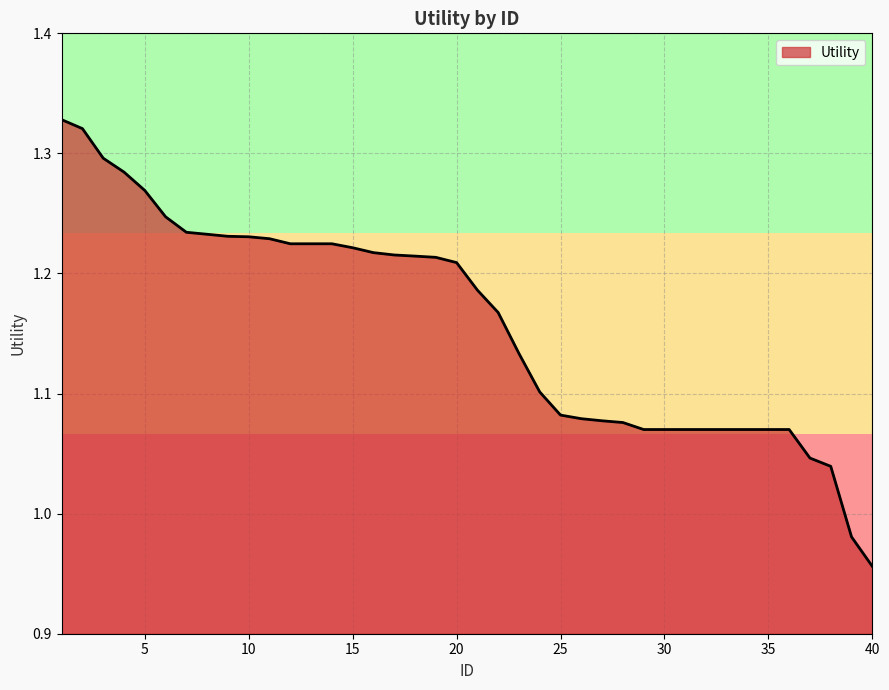

What is the difference between the maximum and minimum values?

0.4